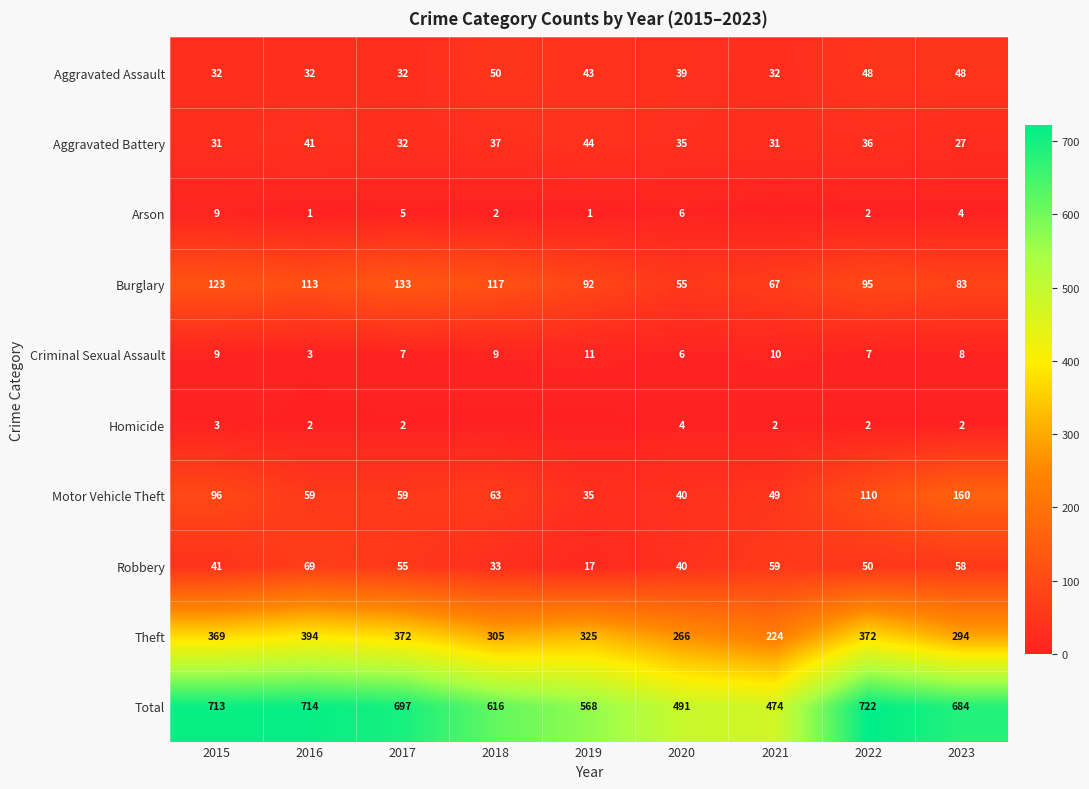

At which category is the sum across all series the highest?

2022